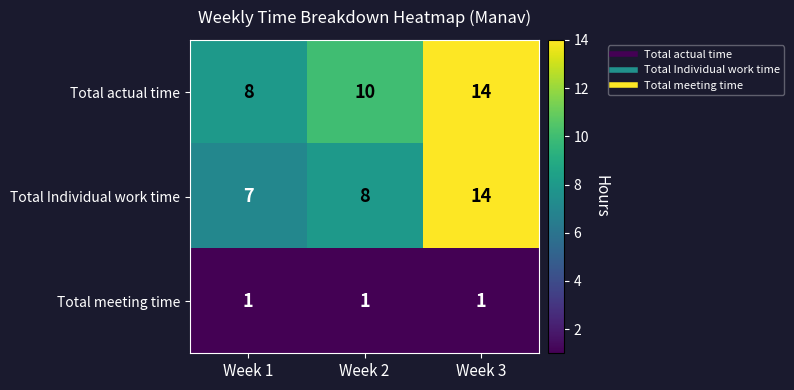

Count the Total Individual work time values in the range 7 to 14.

3